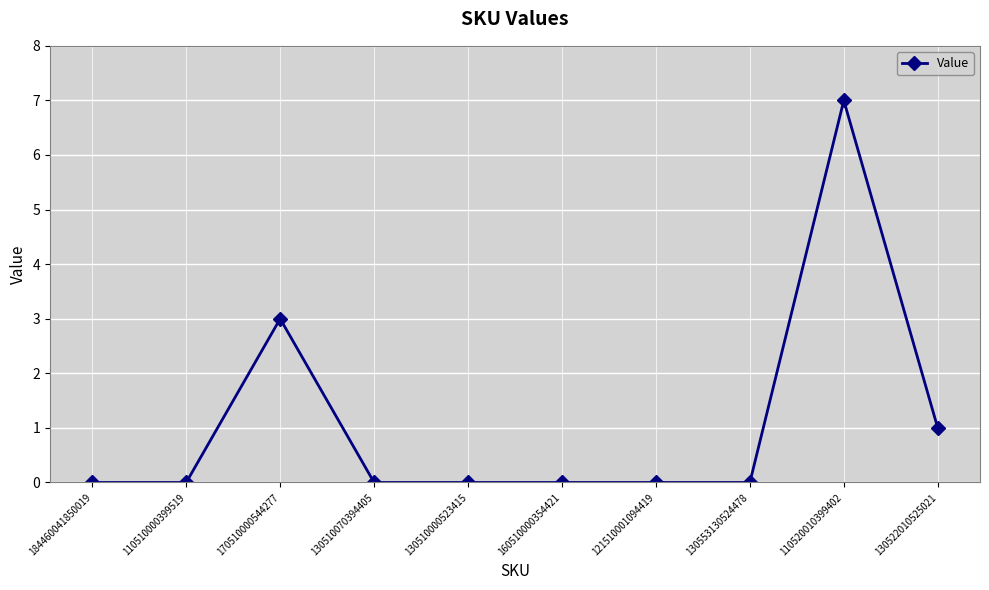

Reading left to right, list all the values displayed in this chart.

184460041850019=0	110510000399519=0	170510000544277=3	130510070394405=0	130510000523415=0	160510000354421=0	121510001094419=0	130553130524478=0	110520010399402=7	130522010525021=1